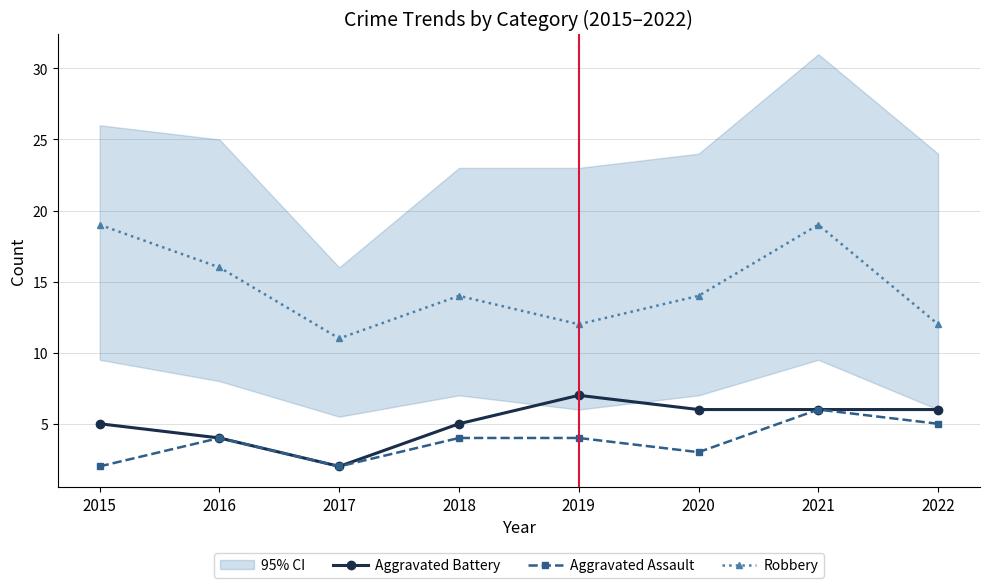

Which series has the largest range (max minus min)?

Robbery